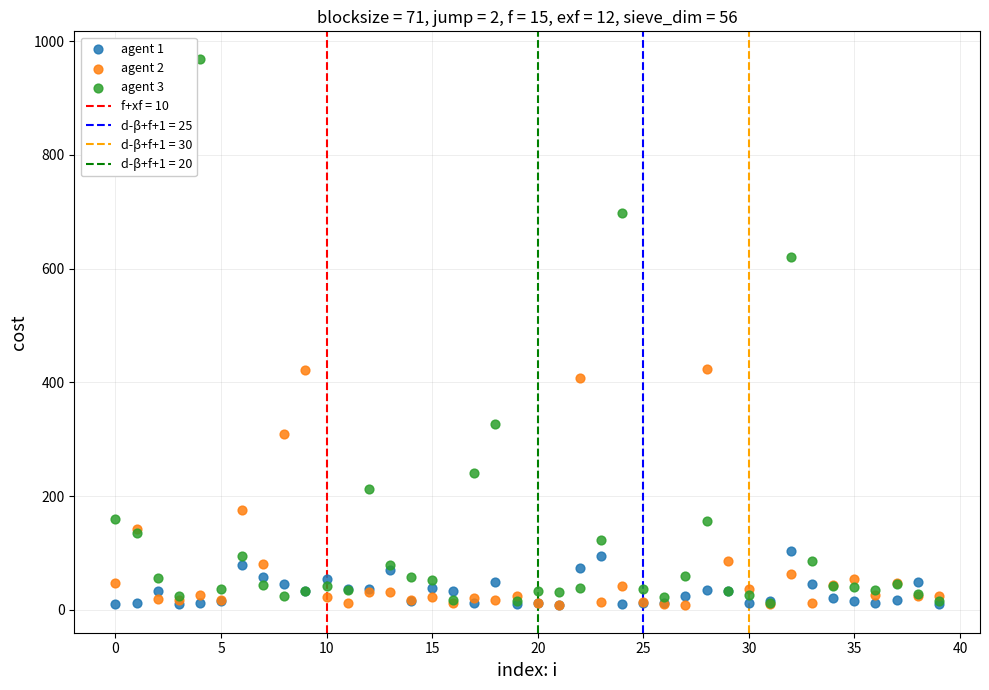

Which series reaches the maximum Y coordinate?

agent 3